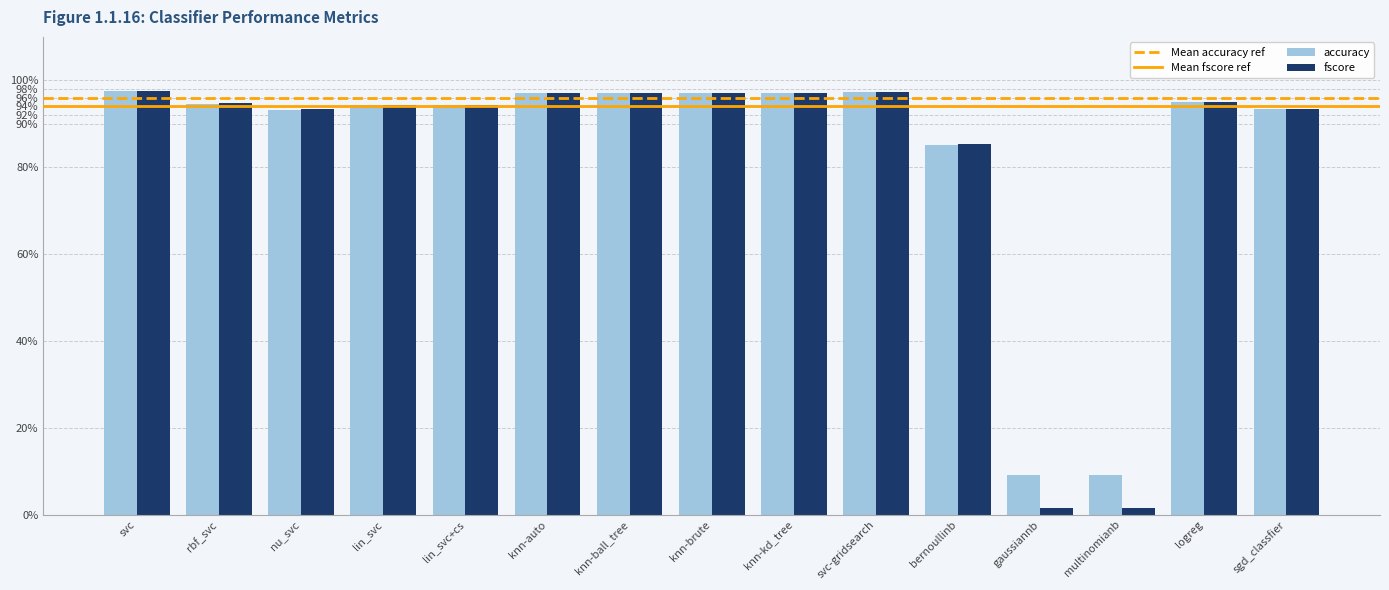

What is the label of the 2nd bar from the left?

rbf_svc